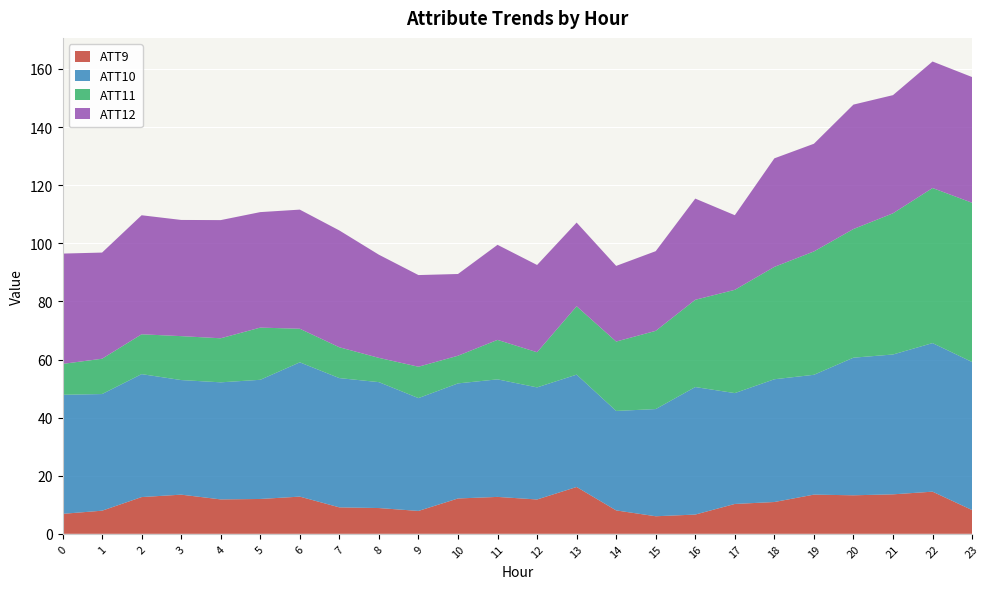

What is the maximum value for ATT9?

16.1